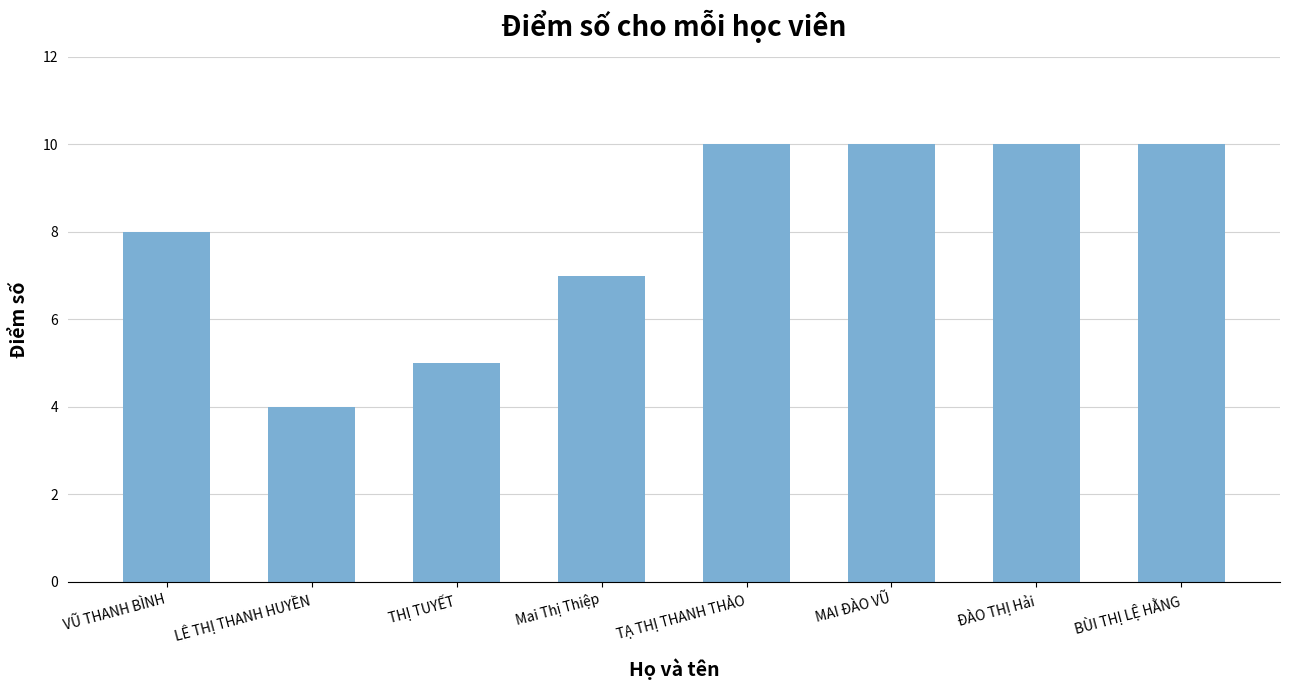

How many distinct data groups are displayed?

1